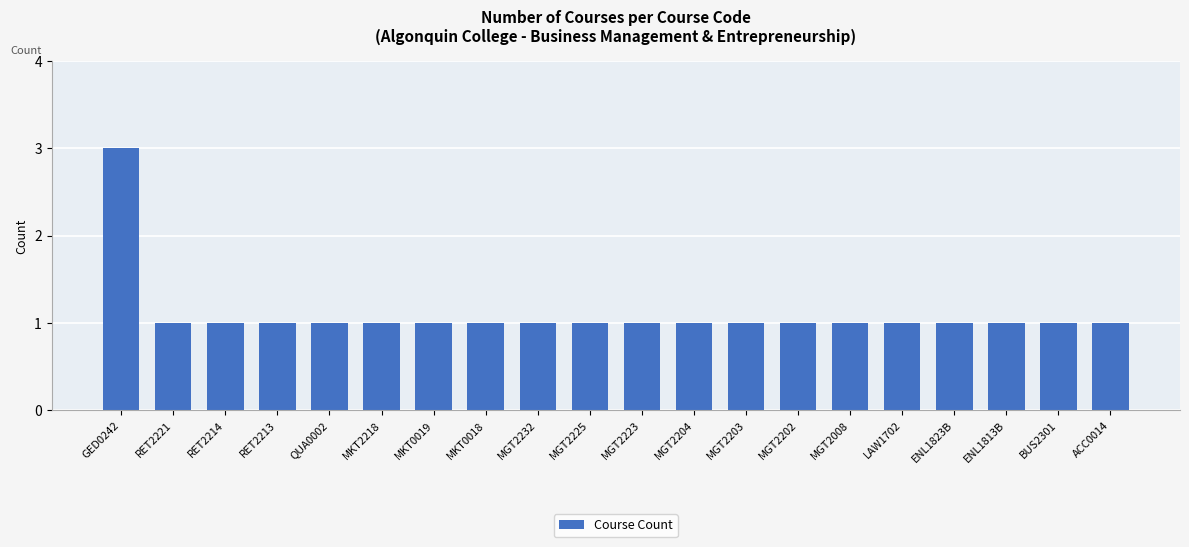

What is the greatest value displayed?

3